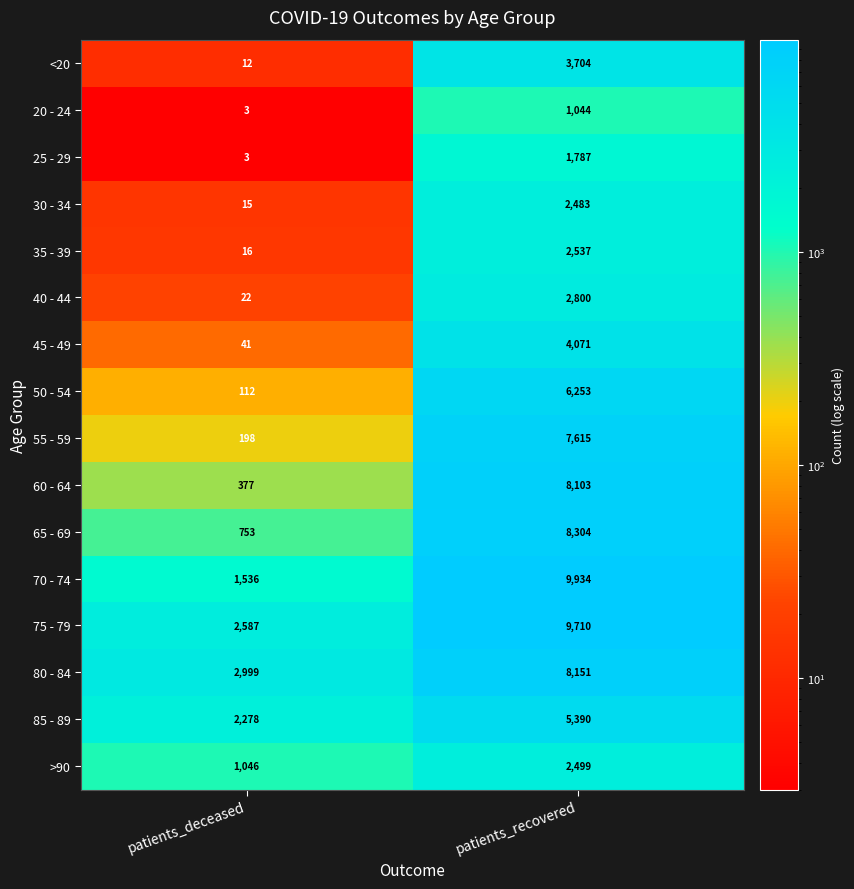

How many categories are shown in the chart?

2